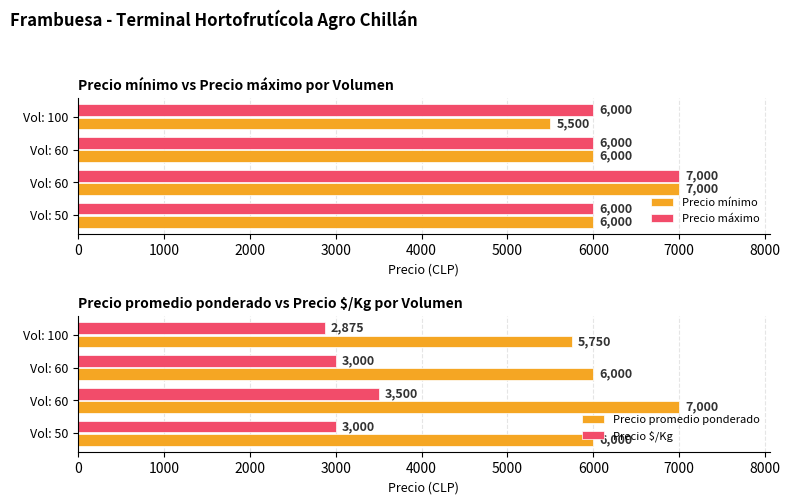

What is the greatest value displayed?

7000